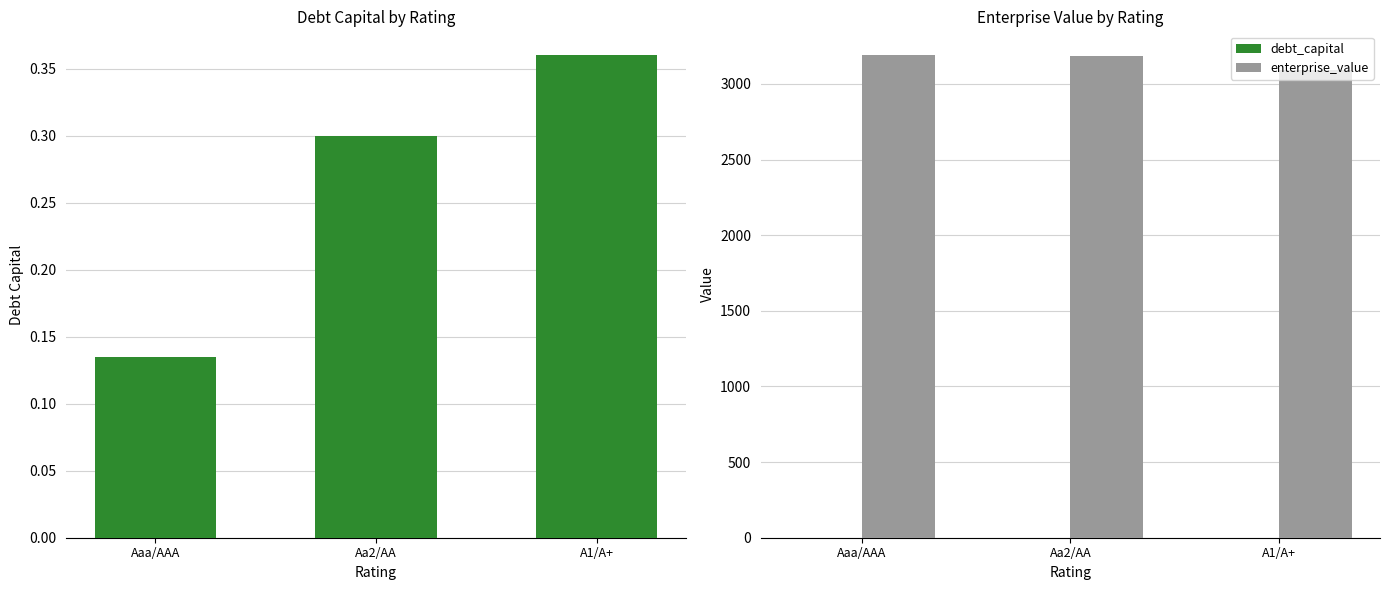

Reading left to right, list all the values displayed in this chart.

debt_capital: Aaa/AAA=0.1	Aa2/AA=0.3	A1/A+=0.4
enterprise_value: Aaa/AAA=3188.8	Aa2/AA=3182.1	A1/A+=3093.0